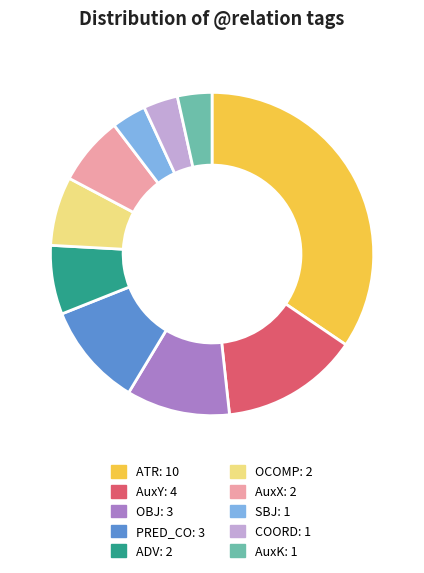

Is the sum of SBJ and AuxX greater than half?

No